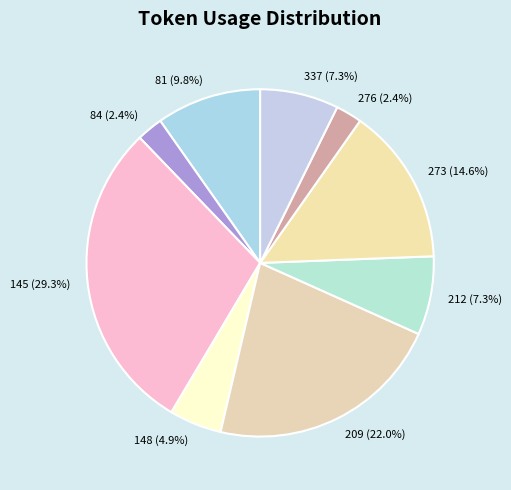

Does 273 represent more than half of the total?

No